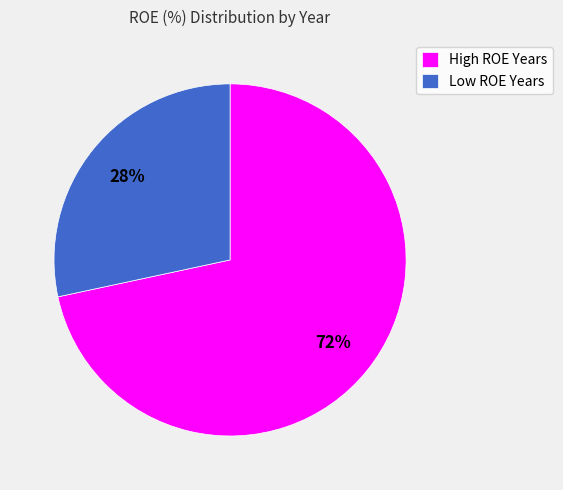

Do Low ROE Years and High ROE Years together represent more than half of the pie?

Yes